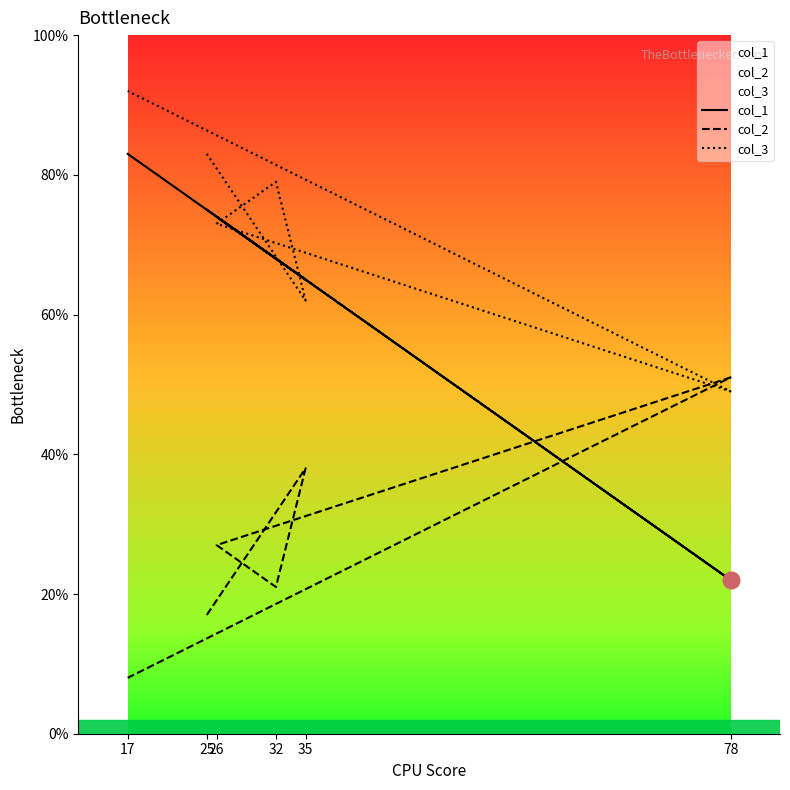

The value of col_2 at 35 is 20. True or false?

False